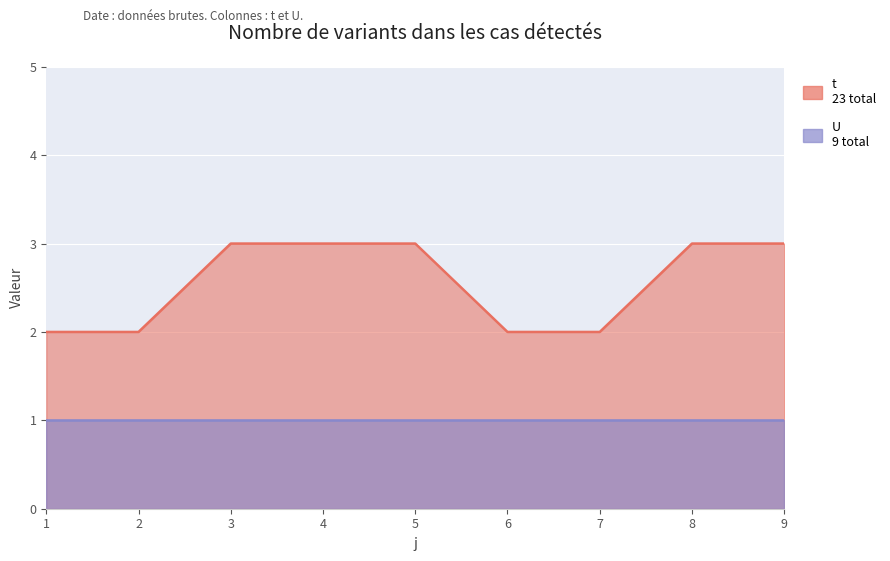

At which category does the chart reach its minimum across all series?

1